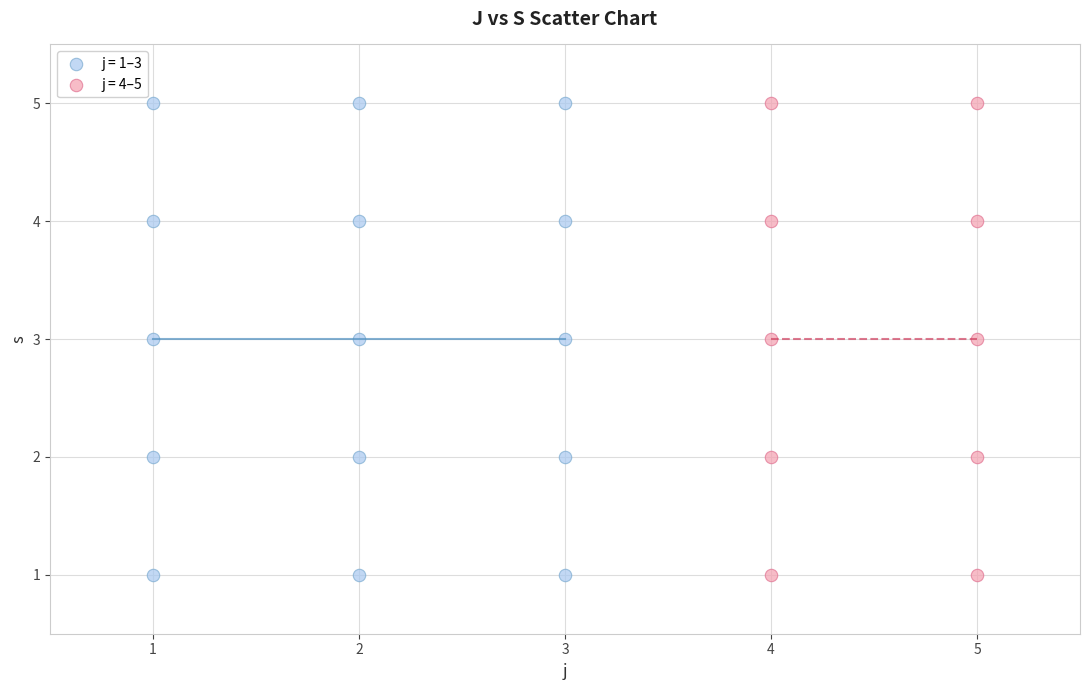

What are all the series names shown in the legend?

j = 1–3, j = 4–5